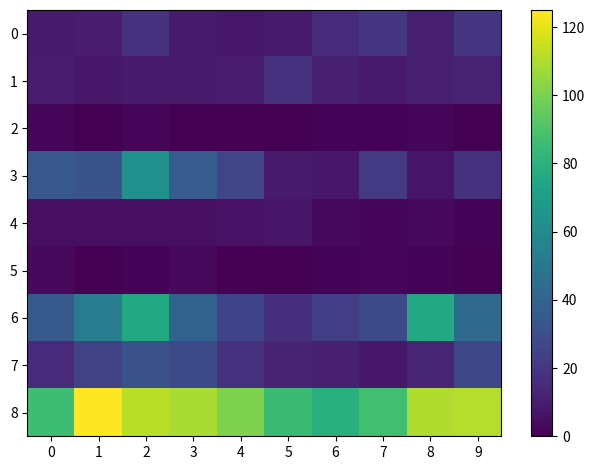

Rank the series by their maximum value, from highest to lowest.

8, 6, 3, 7, 0, 1, 4, 5, 2